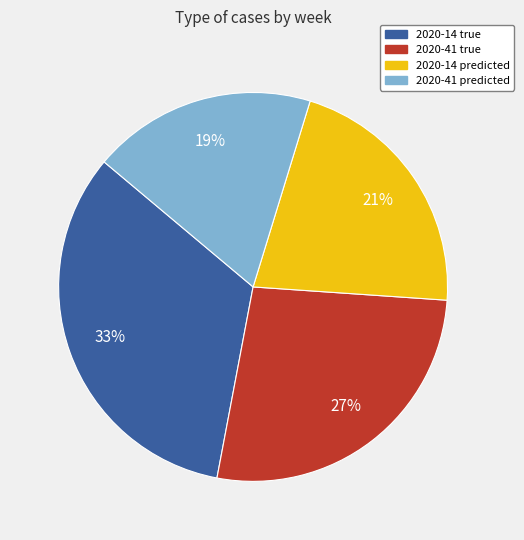

Is there a majority slice in this chart?

No